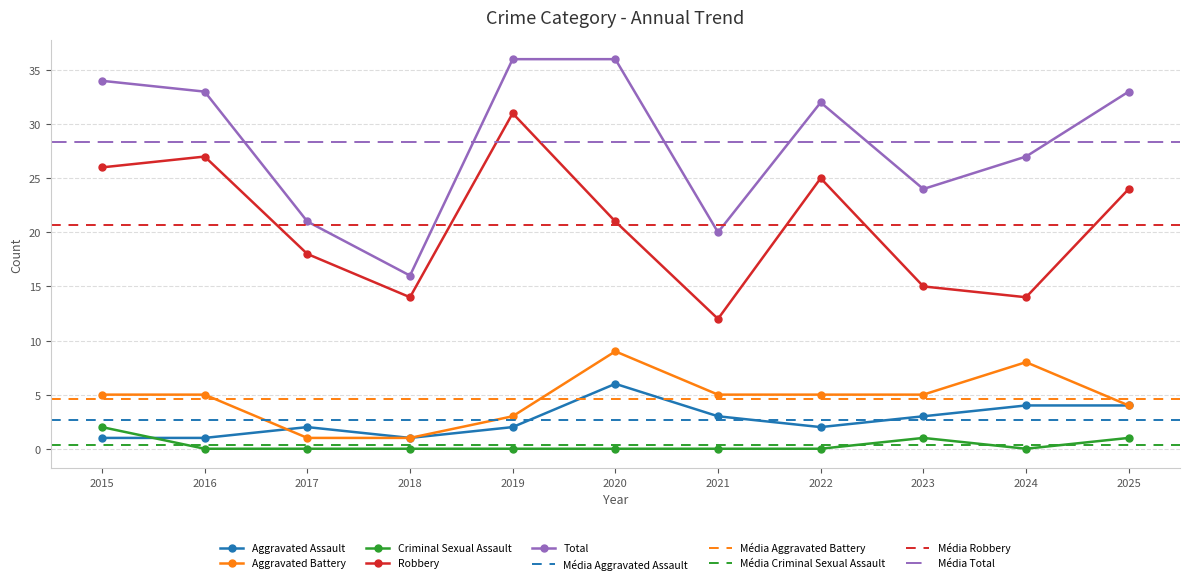

True or false: Aggravated Battery has more than 2 interior local peaks.

False